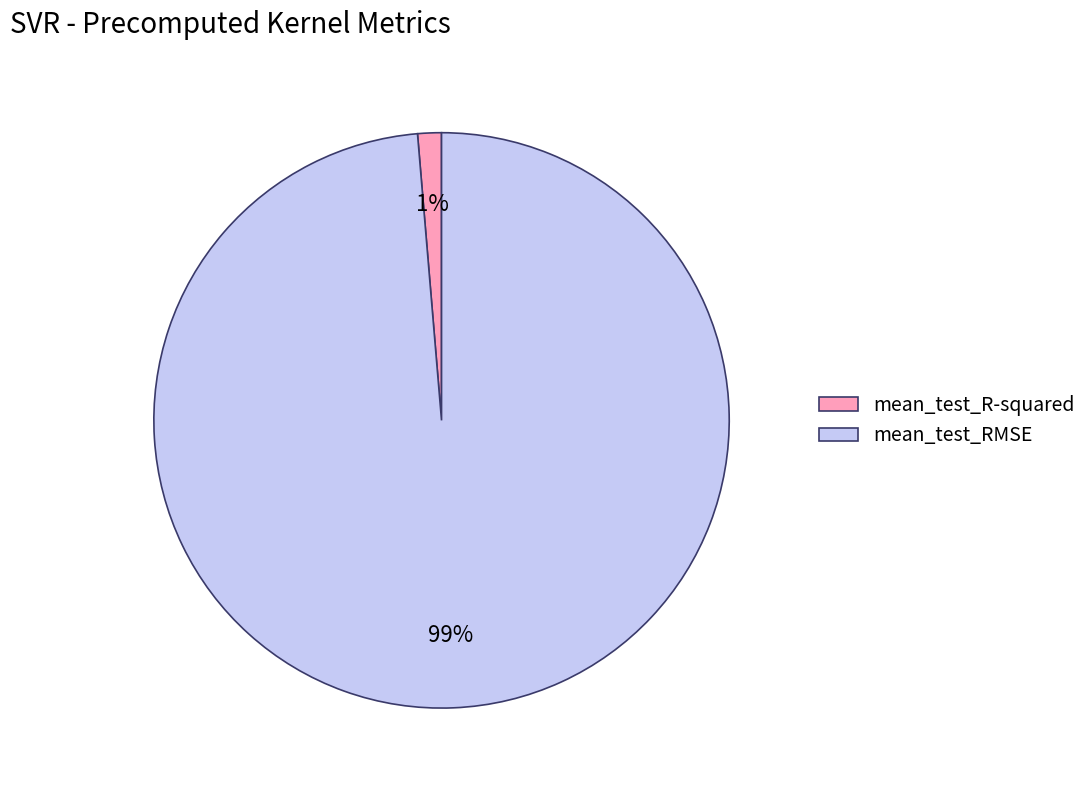

Rank the categories by value from highest to lowest.

mean_test_RMSE, mean_test_R-squared